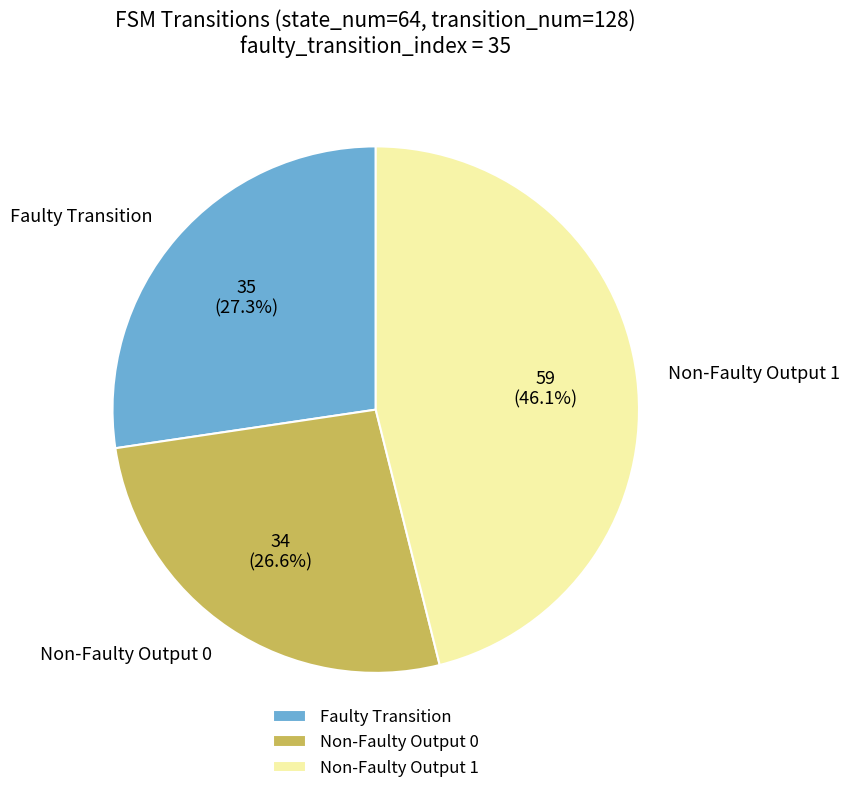

To the nearest percent, what is the difference between the largest and smallest slice percentages?

20%